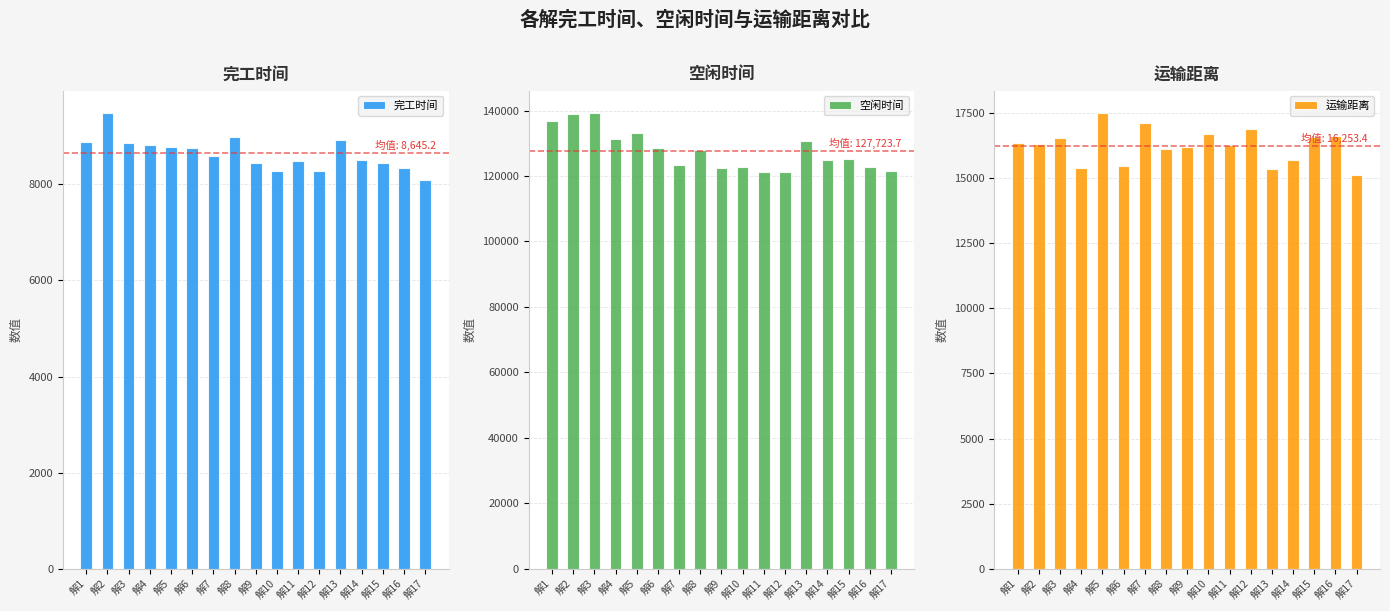

What is the difference between the highest and lowest values at 解15?

116825.5